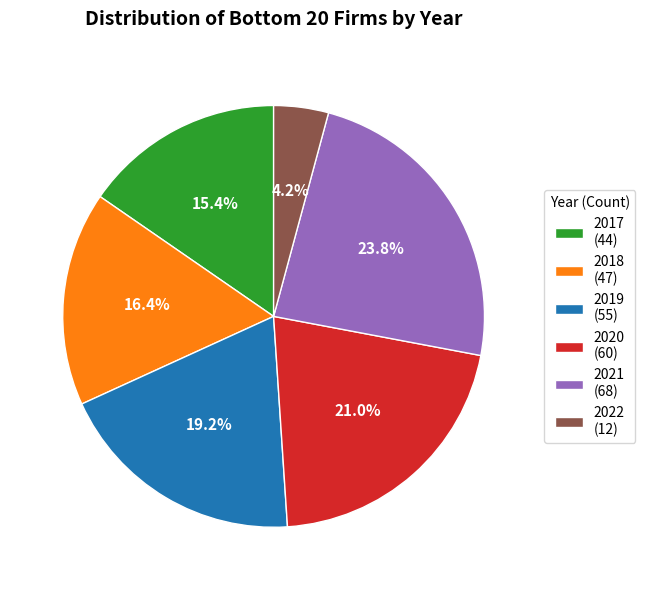

What percentage is NOT represented by 2018?

83.6%